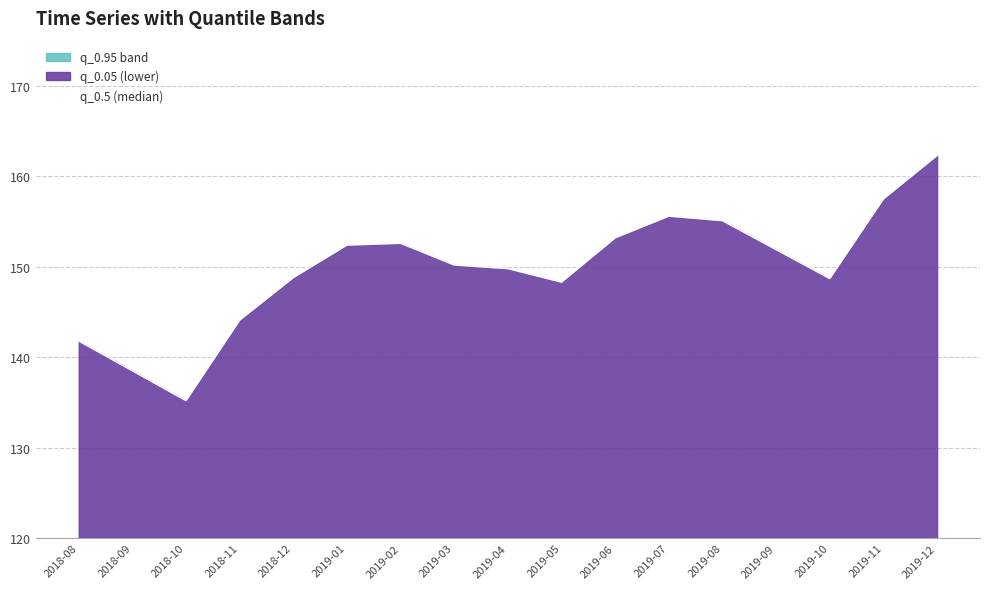

How many points are lower than both their immediate neighbors (excluding endpoints)?

3